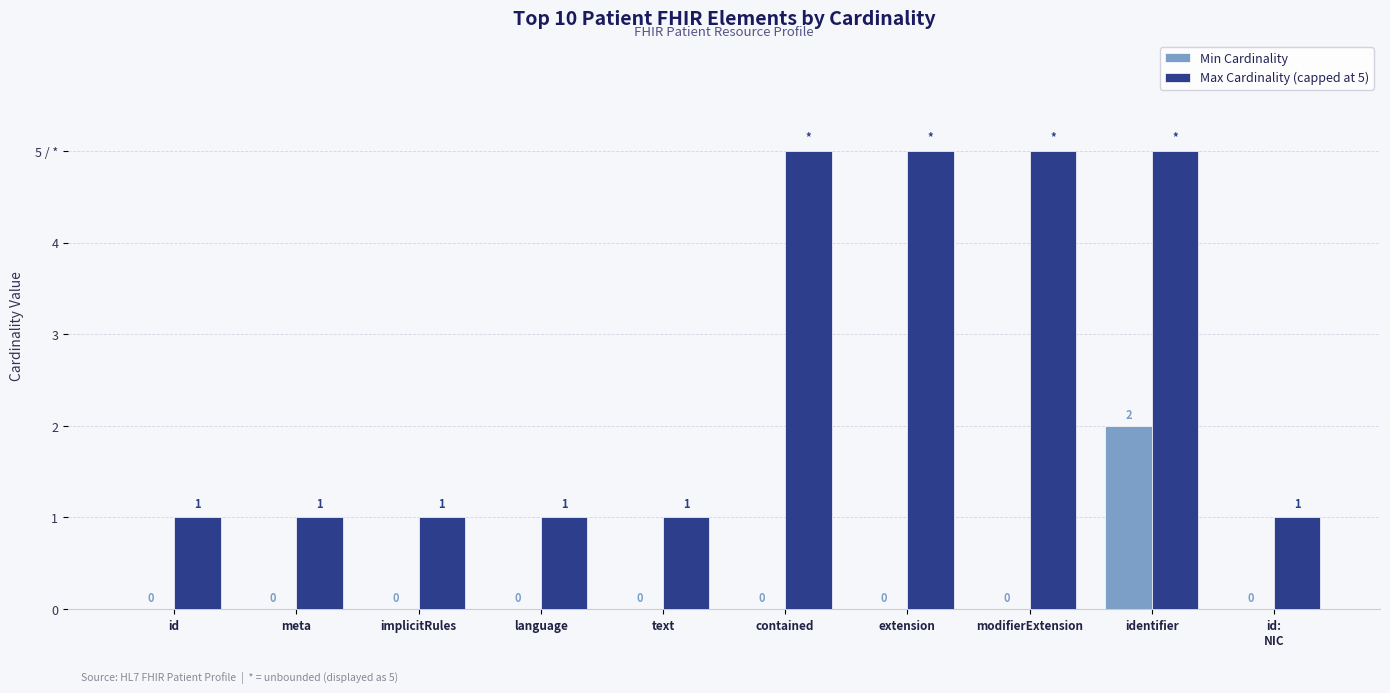

Is the value of Min Cardinality at id greater than the value of Max Cardinality (capped at 5) at text?

No